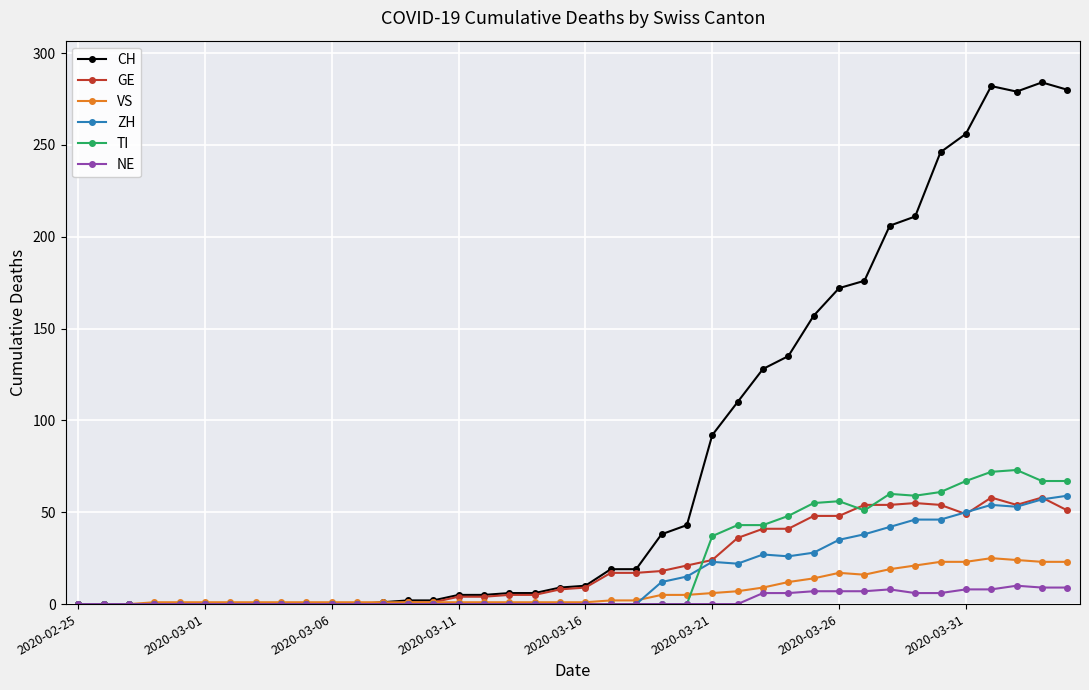

Which series has the widest spread of values?

CH